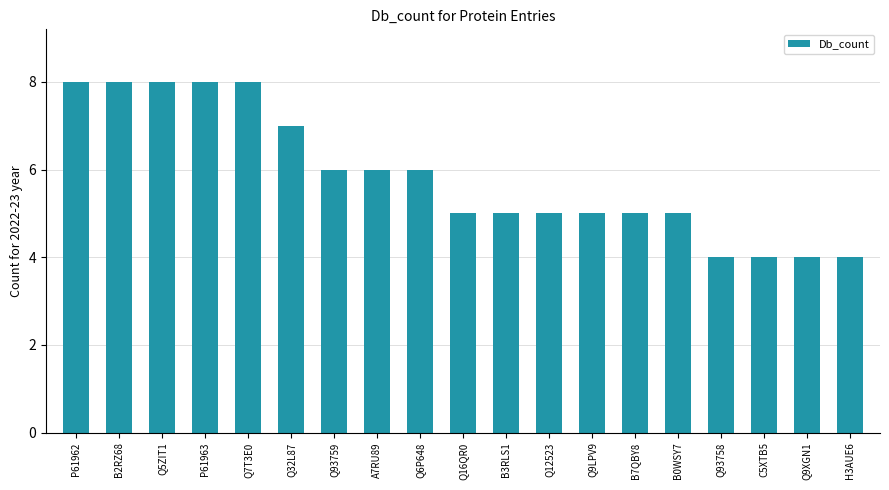

Approximately how many times larger is the value at P61962 compared to B7QBY8?

1.6